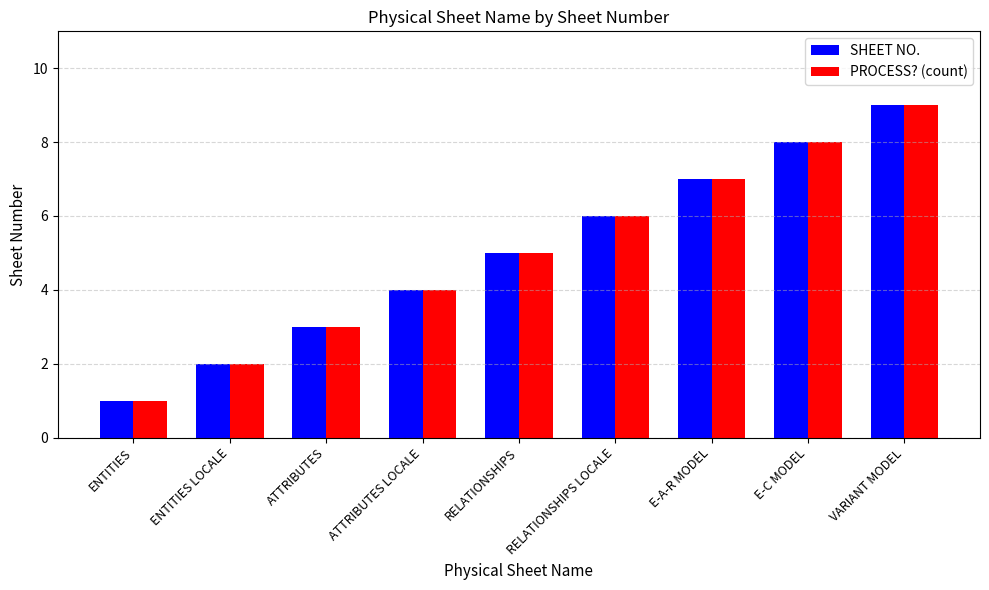

List the labels in order of PROCESS? (count) value, largest first.

VARIANT MODEL, E-C MODEL, E-A-R MODEL, RELATIONSHIPS LOCALE, RELATIONSHIPS, ATTRIBUTES LOCALE, ATTRIBUTES, ENTITIES LOCALE, ENTITIES